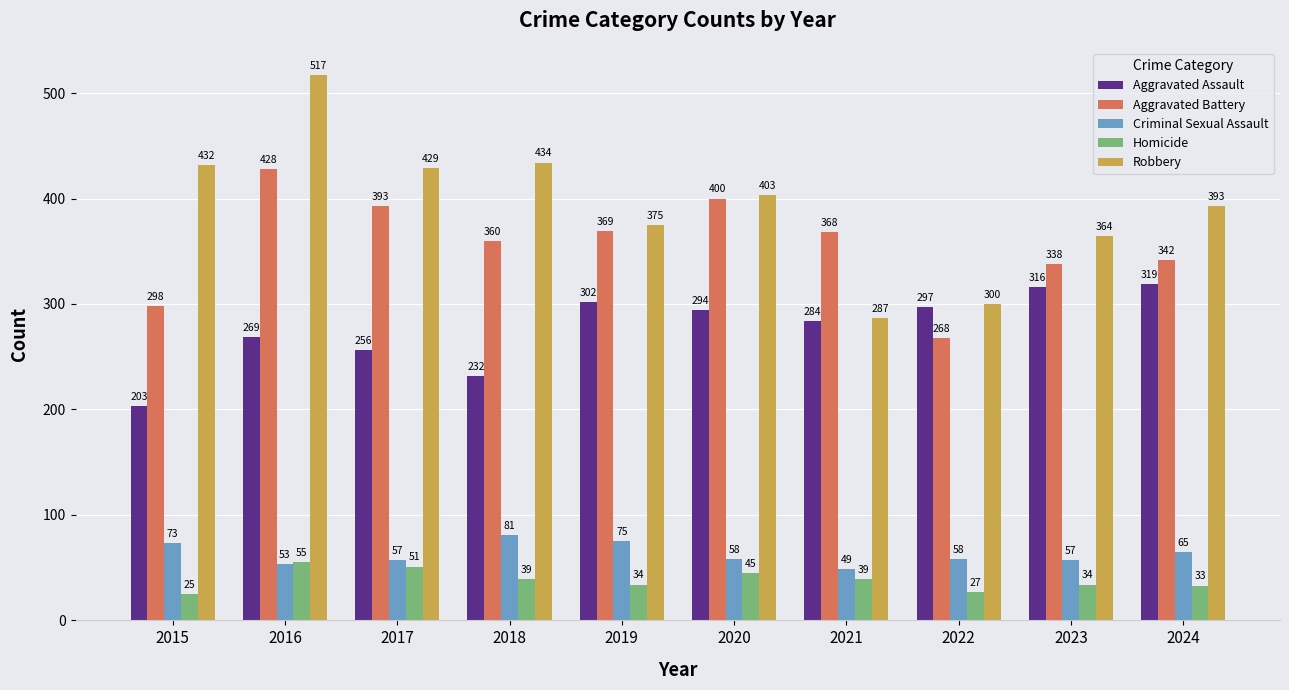

Reading left to right, transcribe all the data shown in this chart.

Aggravated Assault: 203	269	256	232	302	294	284	297	316	319
Aggravated Battery: 298	428	393	360	369	400	368	268	338	342
Criminal Sexual Assault: 73	53	57	81	75	58	49	58	57	65
Homicide: 25	55	51	39	34	45	39	27	34	33
Robbery: 432	517	429	434	375	403	287	300	364	393